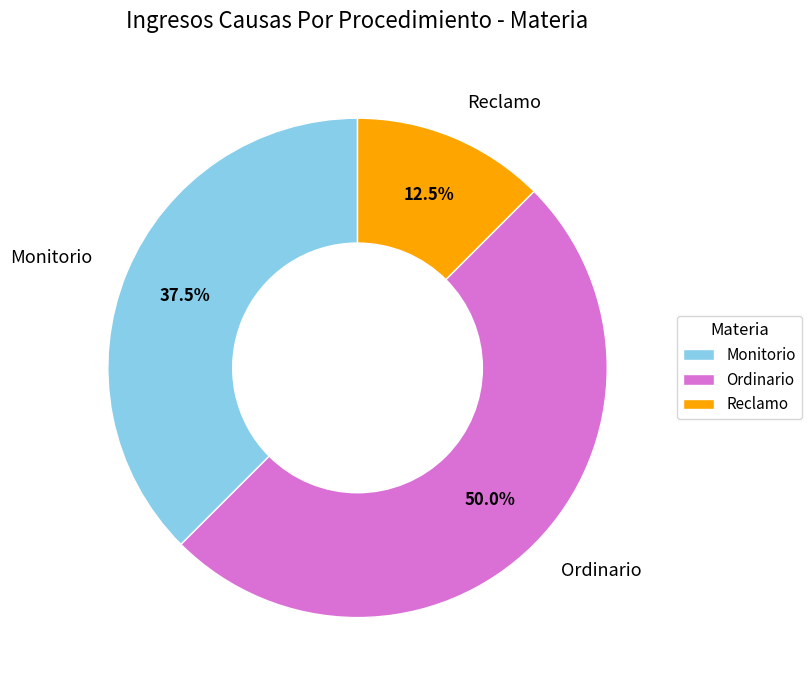

Is the sum of Ordinario and Reclamo greater than half?

Yes